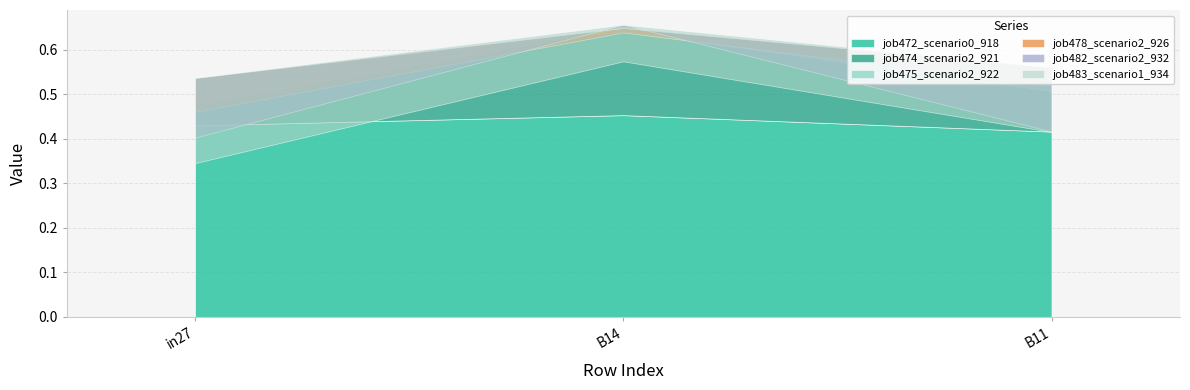

Is the value of job483_scenario1_934 at in27 greater than the value of job472_scenario0_918 at in27?

No